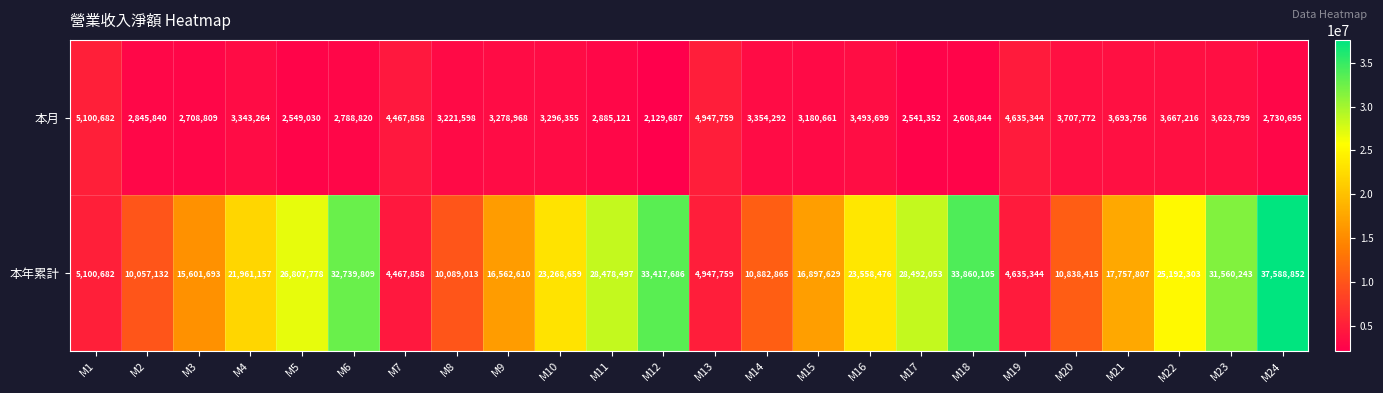

Which series has the largest total across all categories?

本年累計